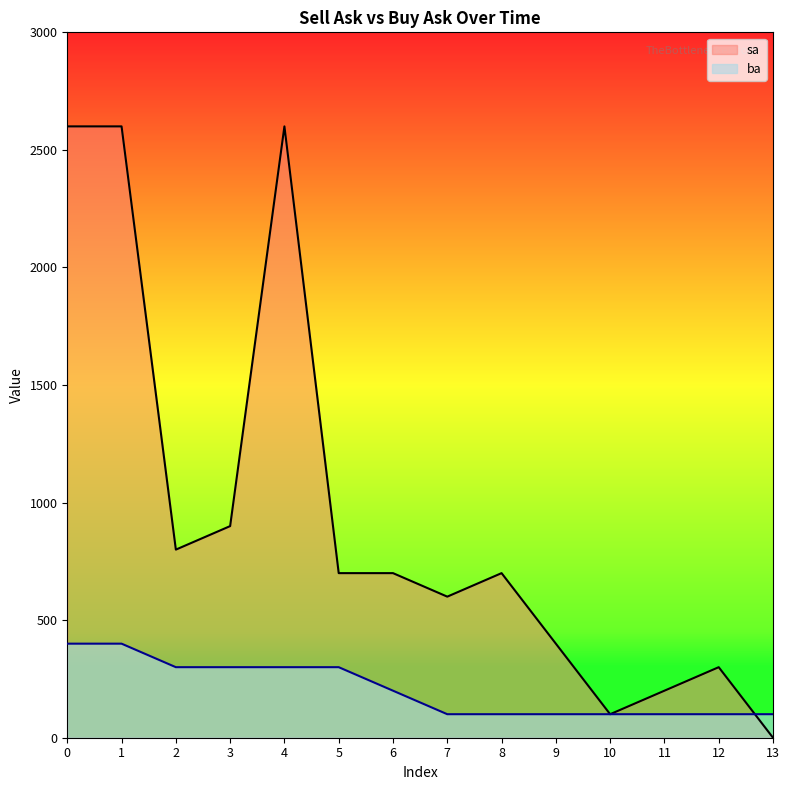

What is the total value across all series at 0?

3000